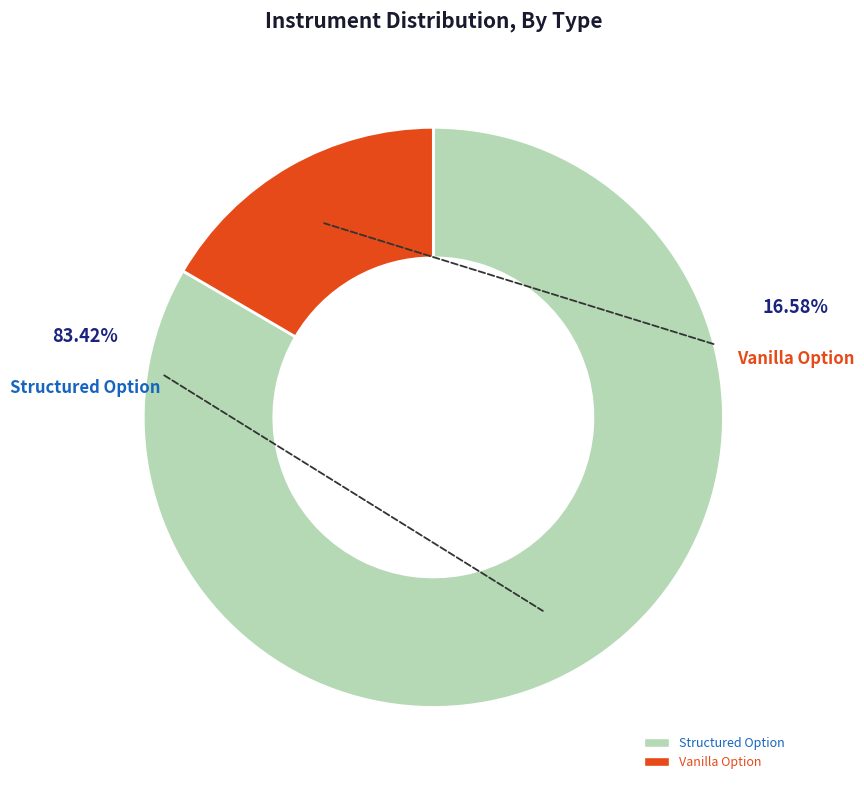

What is the largest slice in the pie chart?

Structured Option